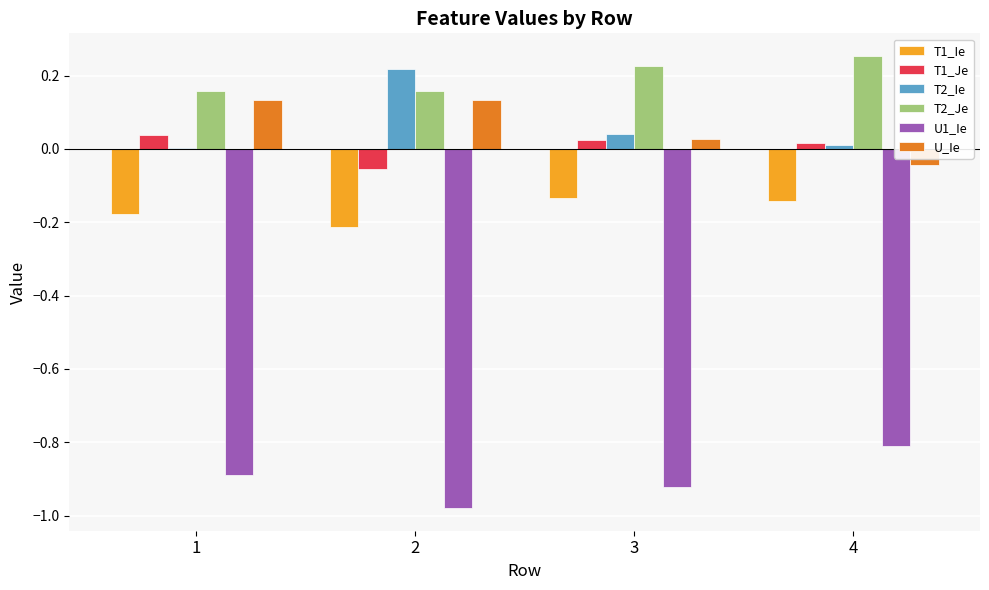

At which label does T2_Je reach its peak?

4